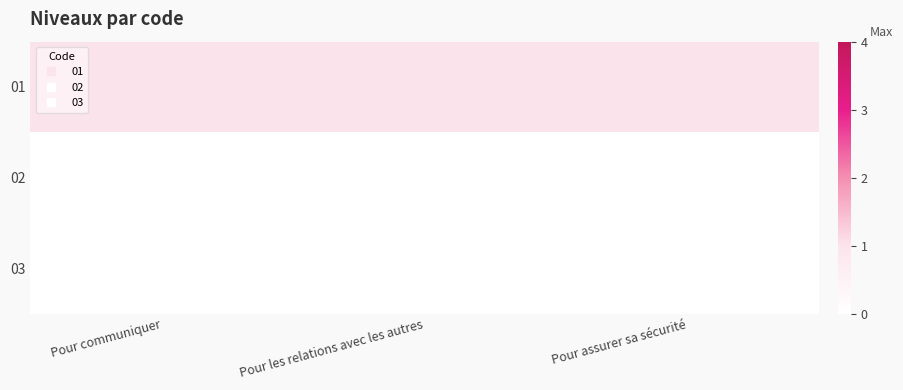

What is the spread (max minus min) of values at Pour communiquer?

1